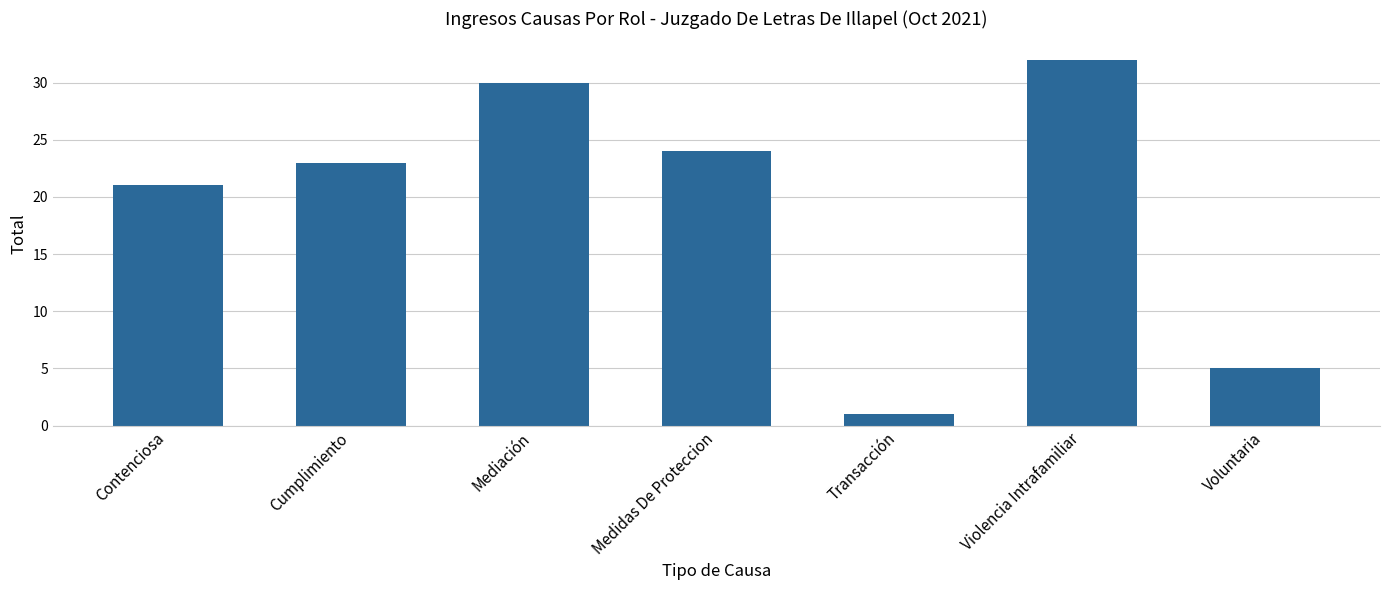

Reading left to right, transcribe all the data shown in this chart.

Contenciosa=21	Cumplimiento=23	Mediación=30	Medidas De Proteccion=24	Transacción=1	Violencia Intrafamiliar=32	Voluntaria=5